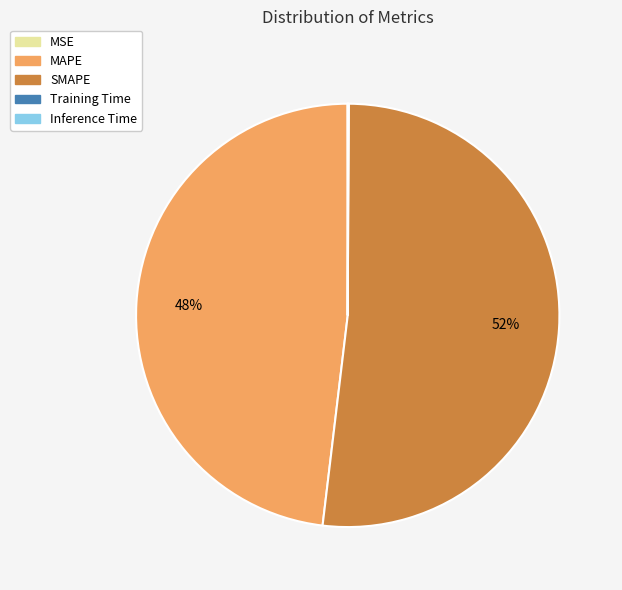

What percentage is the MAPE slice, to the nearest percent?

48%